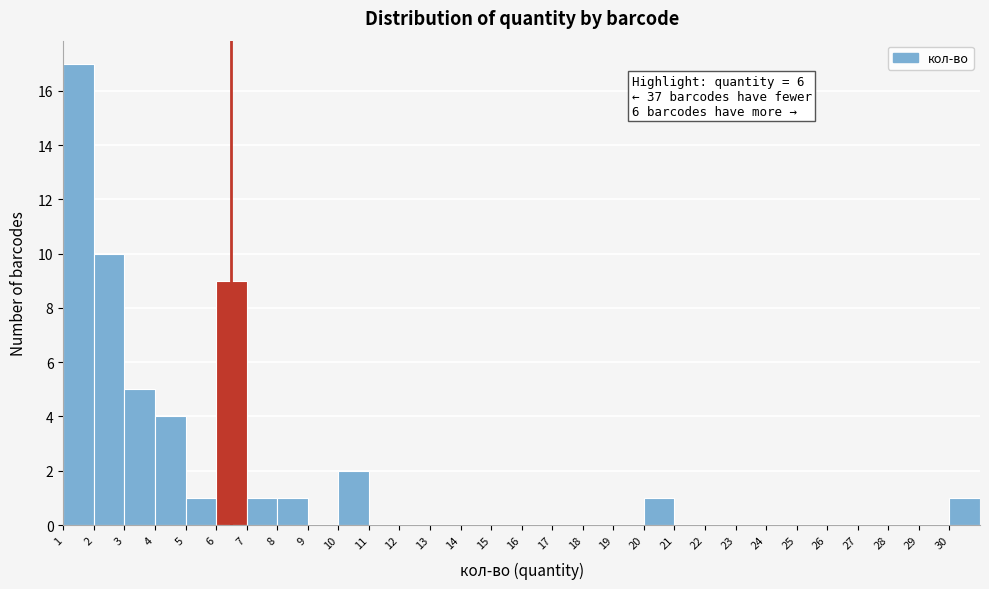

Which range on the x-axis has the tallest bar?

1 to 2